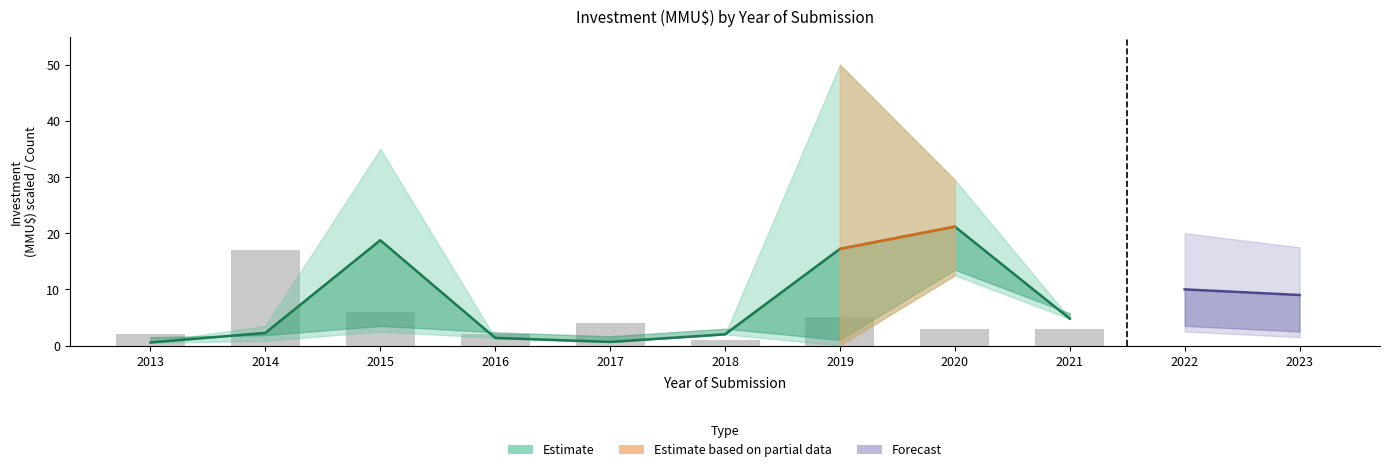

What is the sum of all investment_mid values?

68.7